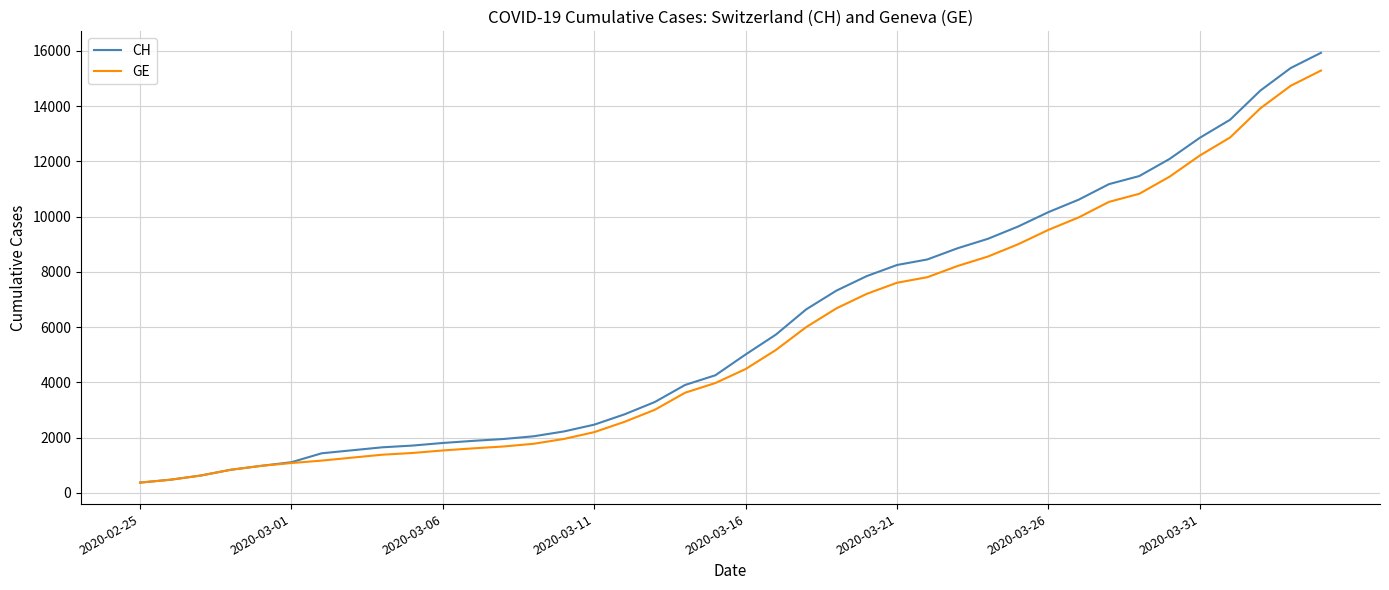

What is the highest value of the CH series?

15926